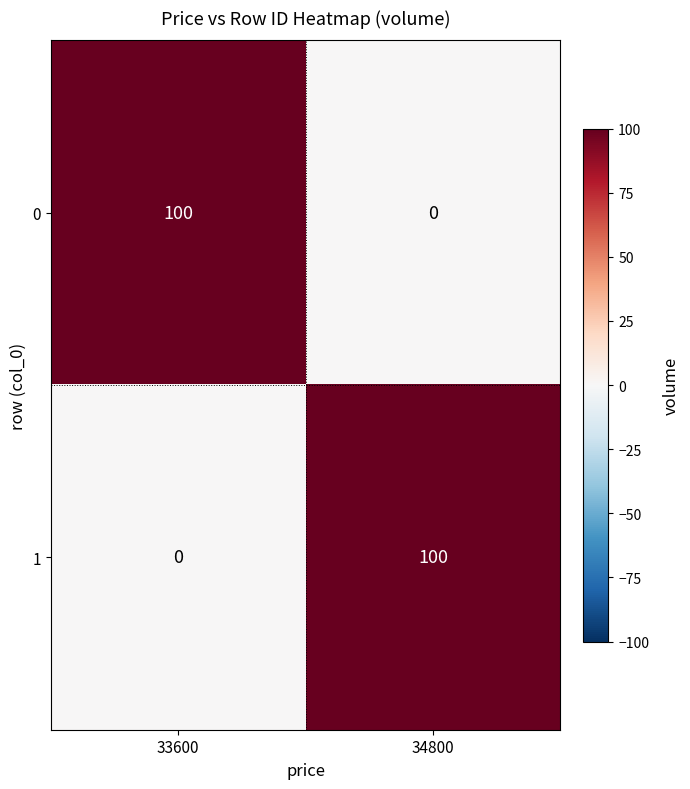

What is the sum of all 1 values?

100